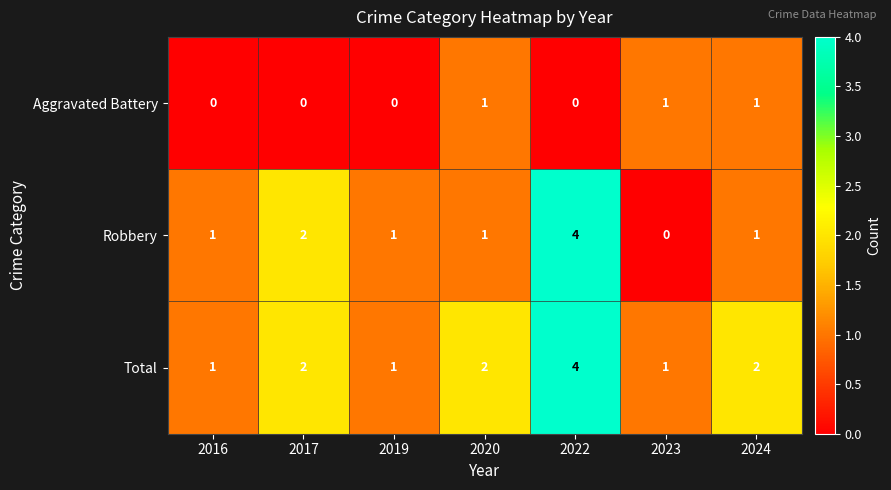

Which label corresponds to the largest value in the chart?

2022